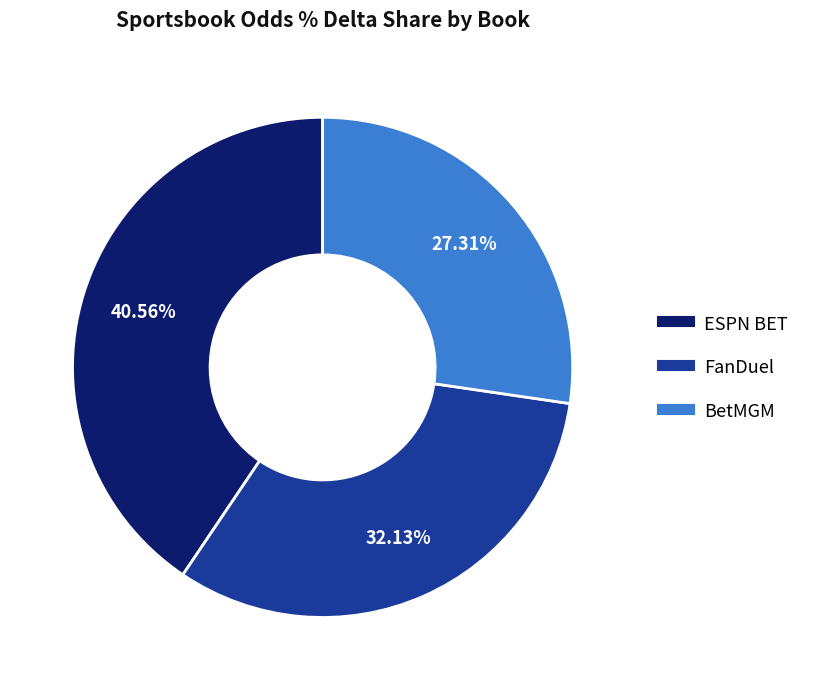

Which category has the smallest portion of the pie?

BetMGM